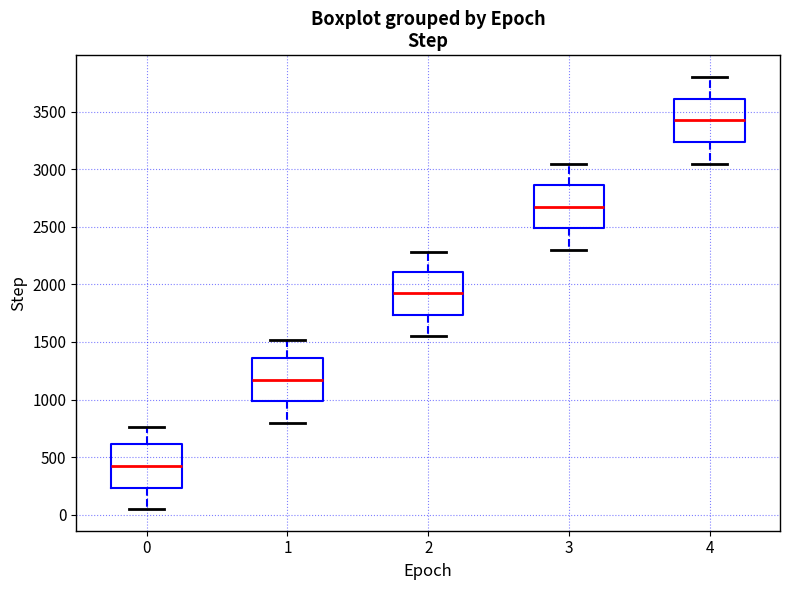

Reading left to right, transcribe this box plot: for each box, give where its median line is, the range the box spans, and where its two whiskers end, as read against the y-axis. The values are not printed on the chart, so give them approximately, as read against the axis.

0: median 400, box 250 to 600, whiskers 50 to 750
1: median 1150, box 1000 to 1350, whiskers 800 to 1500
2: median 1900, box 1750 to 2100, whiskers 1550 to 2300
3: median 2650, box 2500 to 2850, whiskers 2300 to 3050
4: median 3400, box 3250 to 3600, whiskers 3050 to 3800